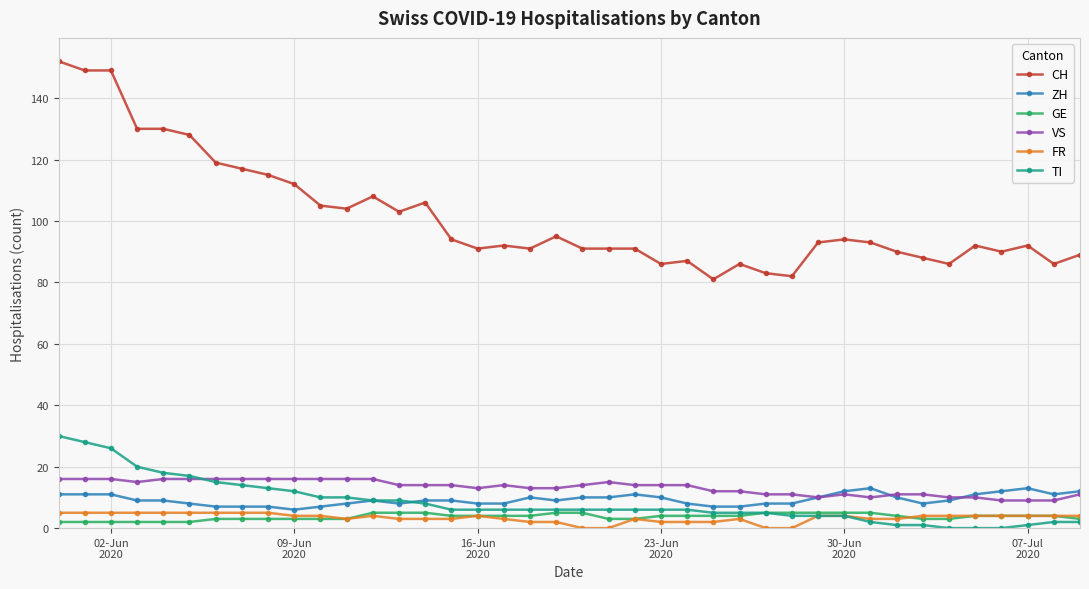

True or false: CH and TI cross at least once.

False